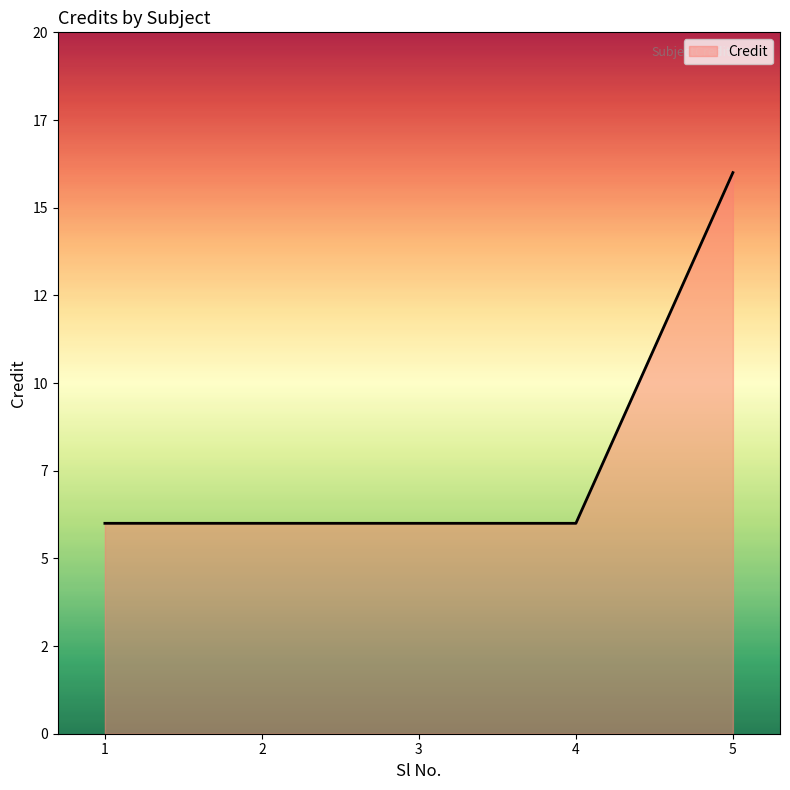

Does the chart have visible grid lines?

No